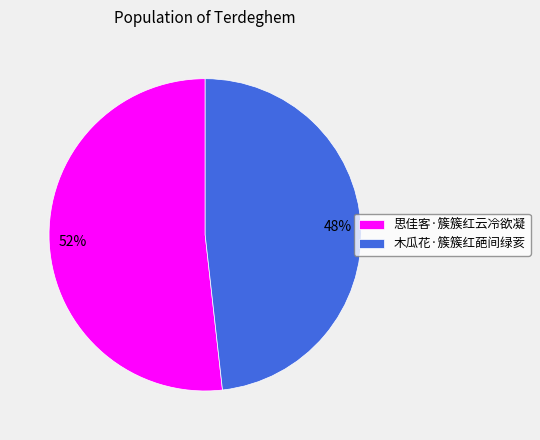

Combined, do 木瓜花·簇簇红葩间绿荄 and 思佳客·簇簇红云冷欲凝 account for over 50%?

Yes